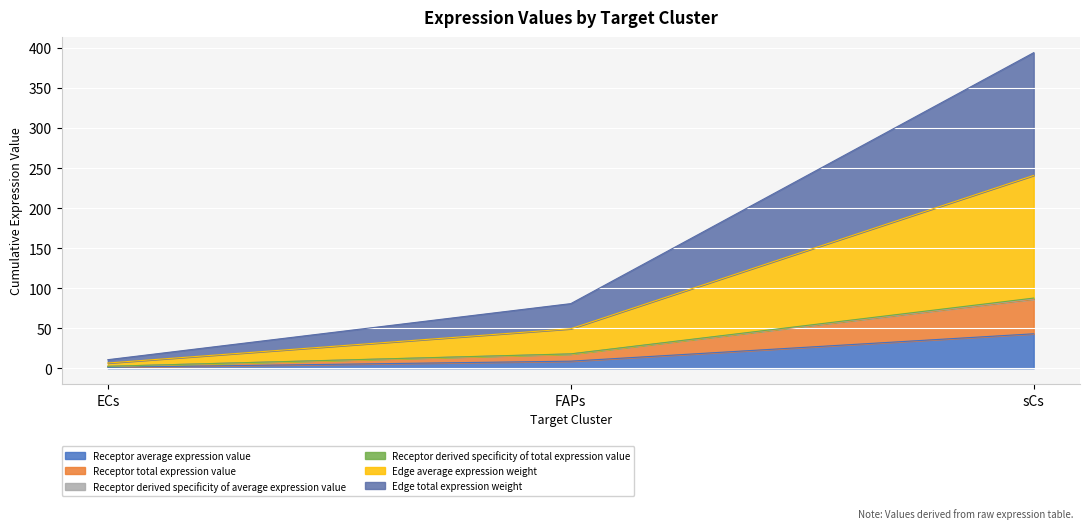

Rank the categories by Receptor derived specificity of total expression value value from lowest to highest.

ECs, FAPs, sCs